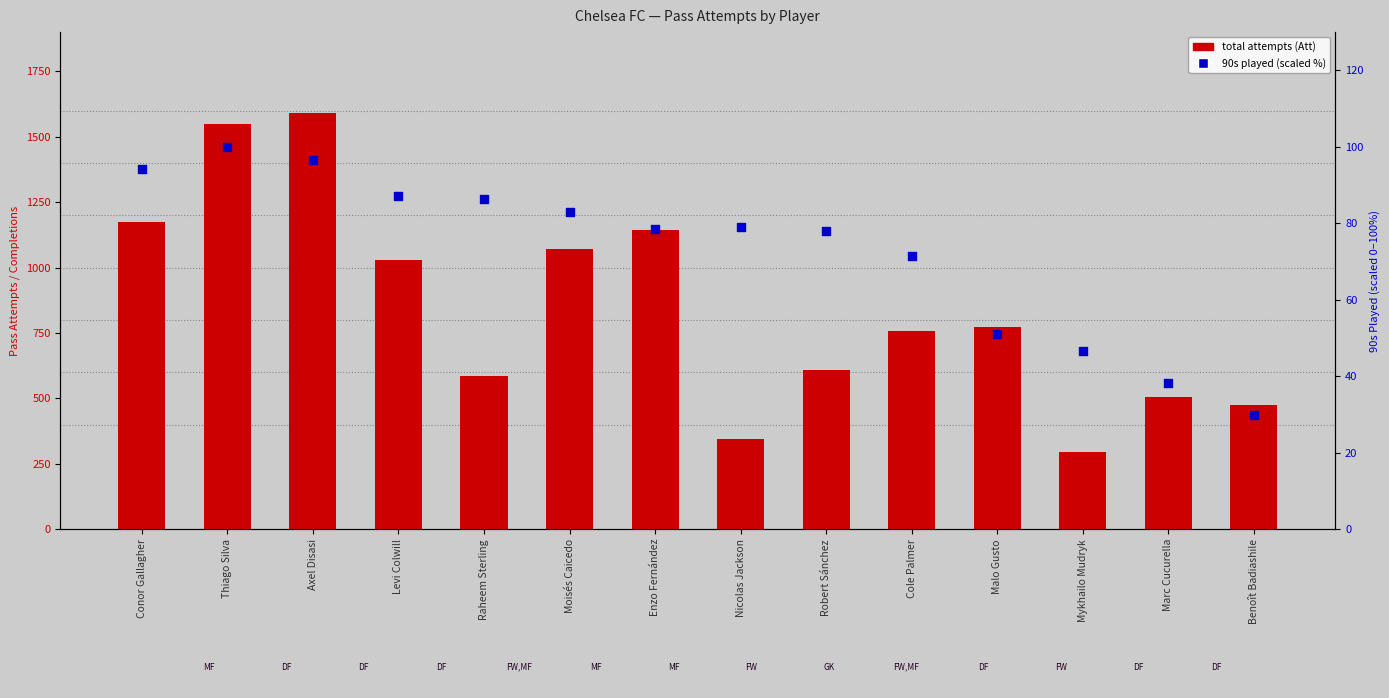

Which series reaches the minimum Y coordinate?

90s played (scaled %)